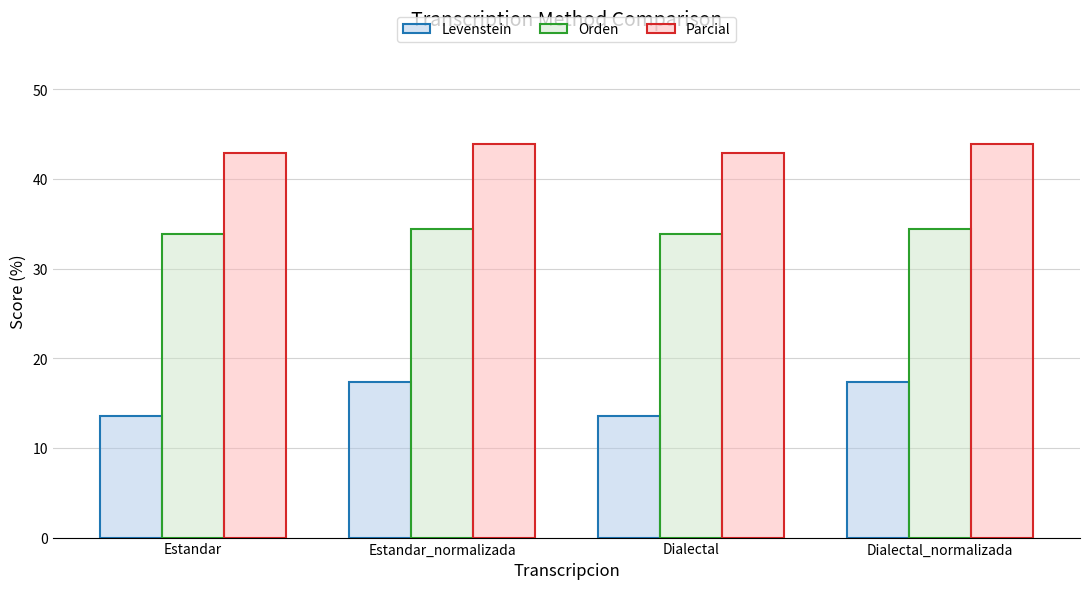

Read the Orden value at Dialectal_normalizada.

34.4